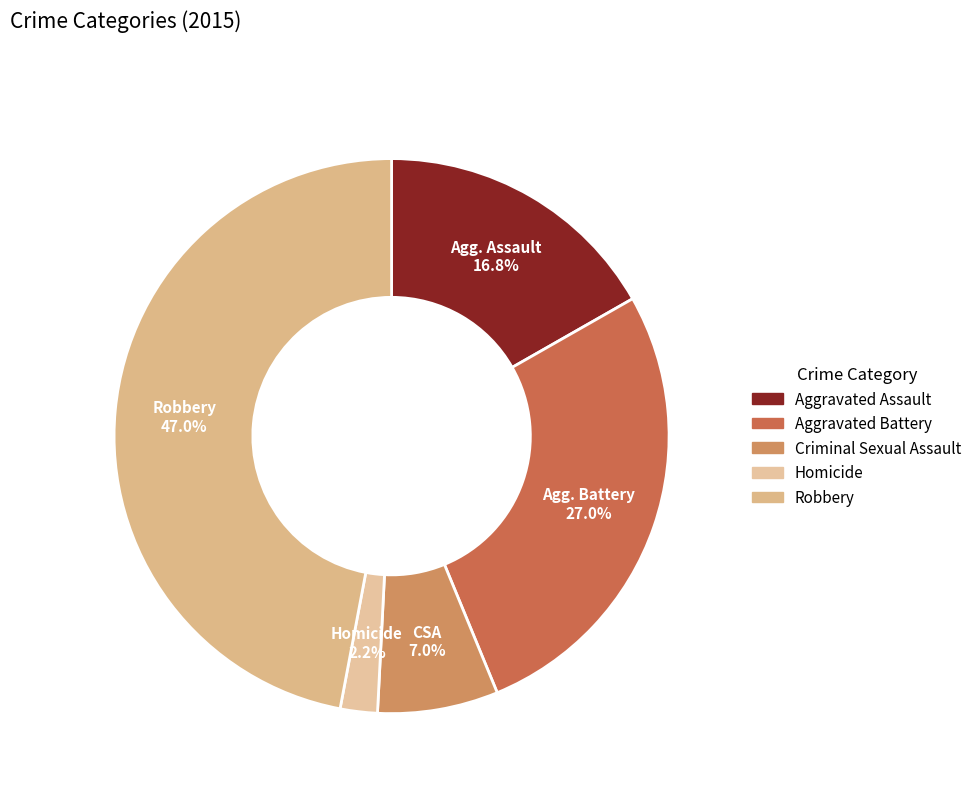

Which slice is the largest?

Robbery